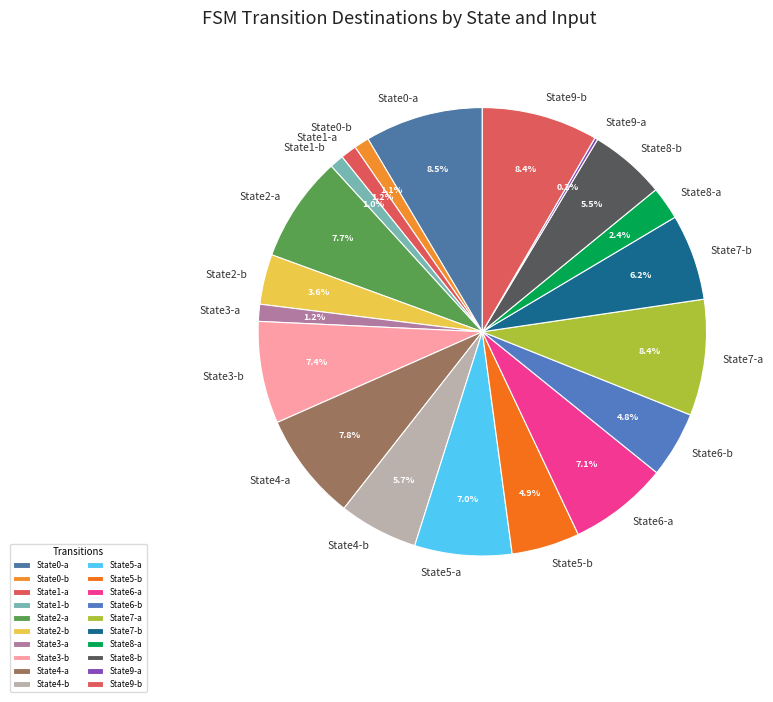

Approximately how many times larger is the value at State8-b compared to State6-a?

0.8